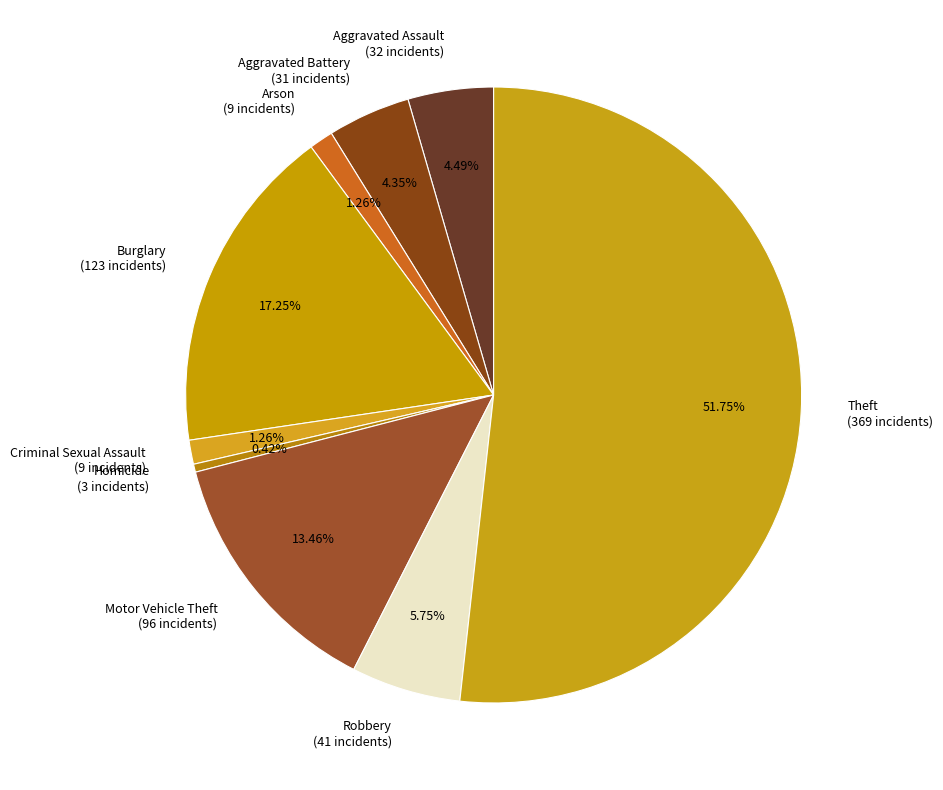

Which slice is the smallest?

Homicide